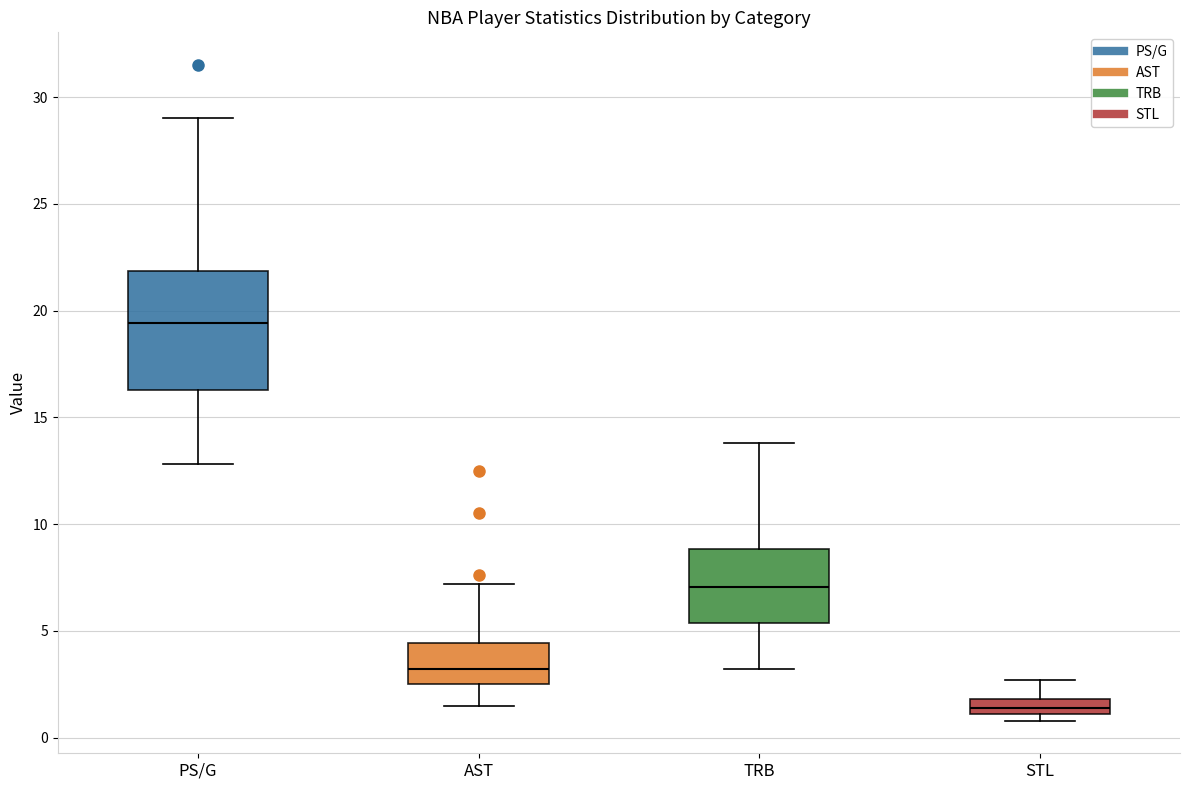

Comparing the boxes themselves (not the whiskers), which one is the tallest?

PS/G